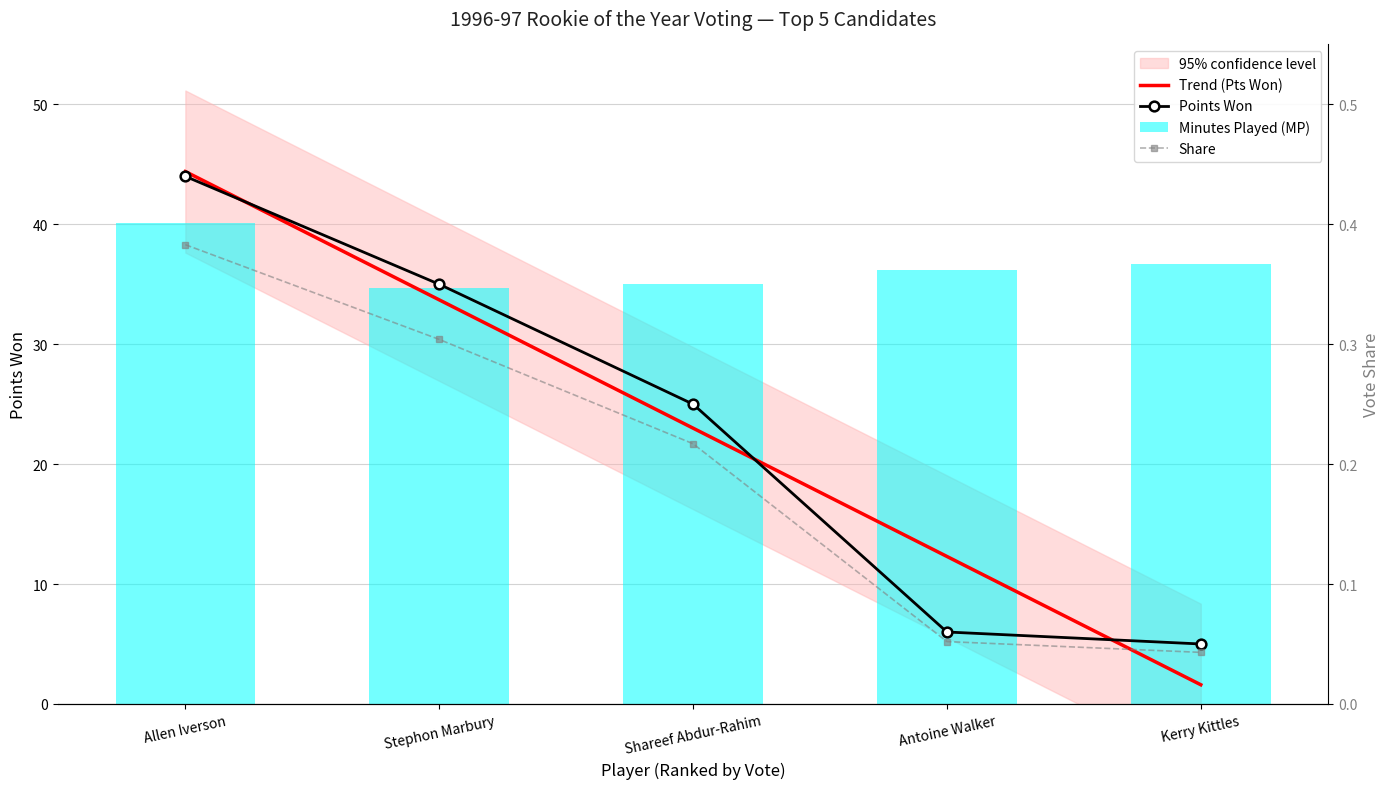

What is the total value across all series at Antoine Walker?

42.3